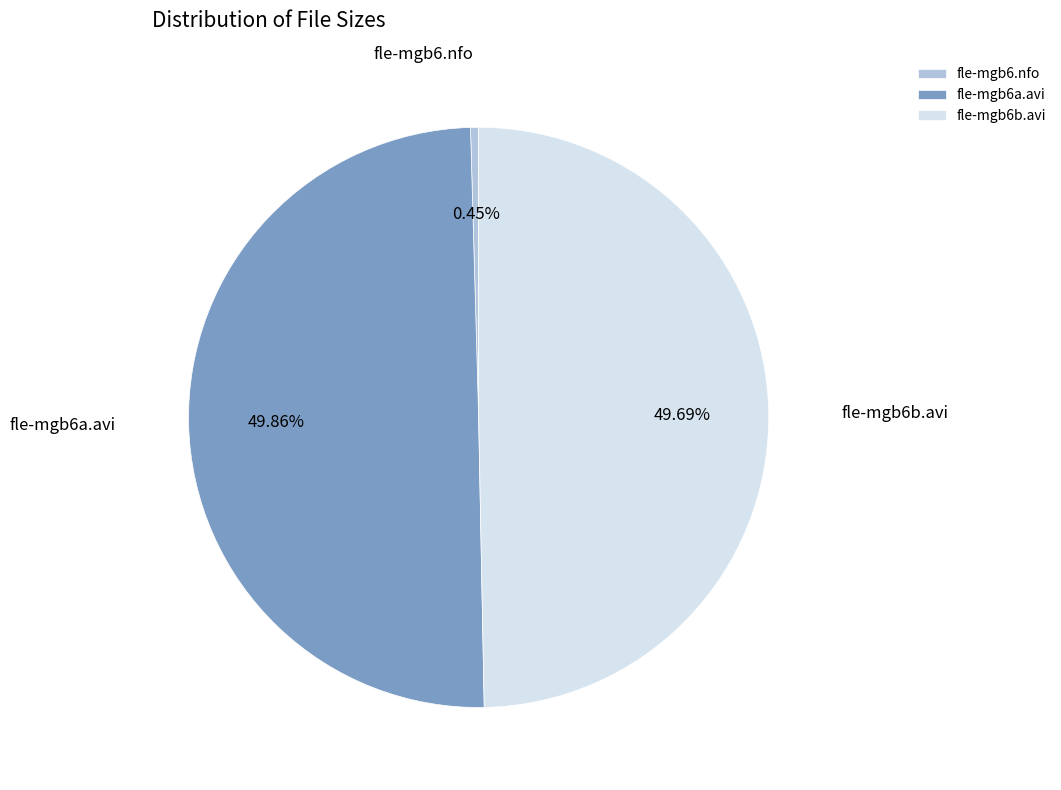

Between fle-mgb6b.avi and fle-mgb6.nfo, which is larger?

fle-mgb6b.avi